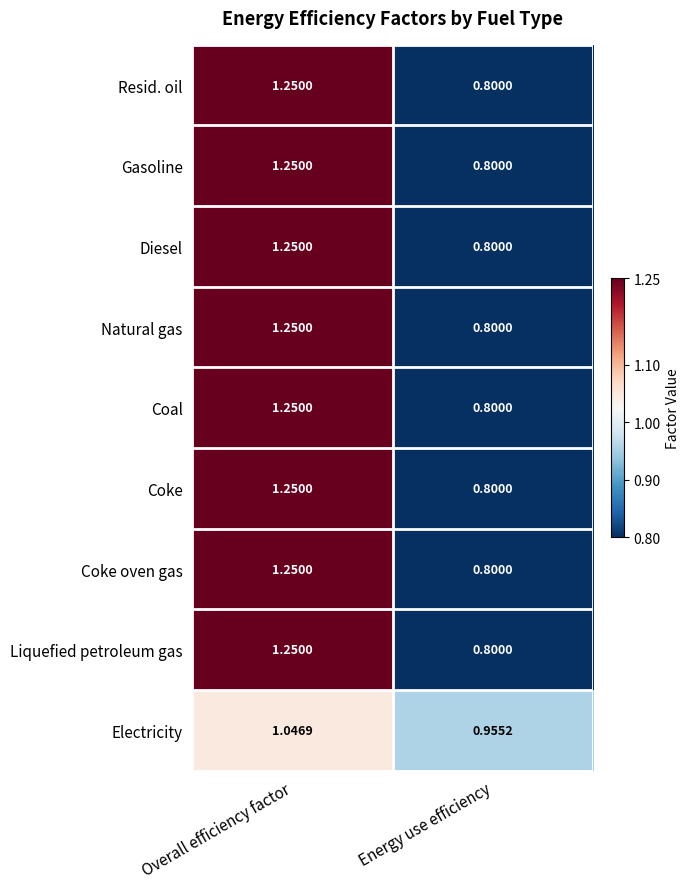

At which category is the sum across all series the highest?

Overall efficiency factor